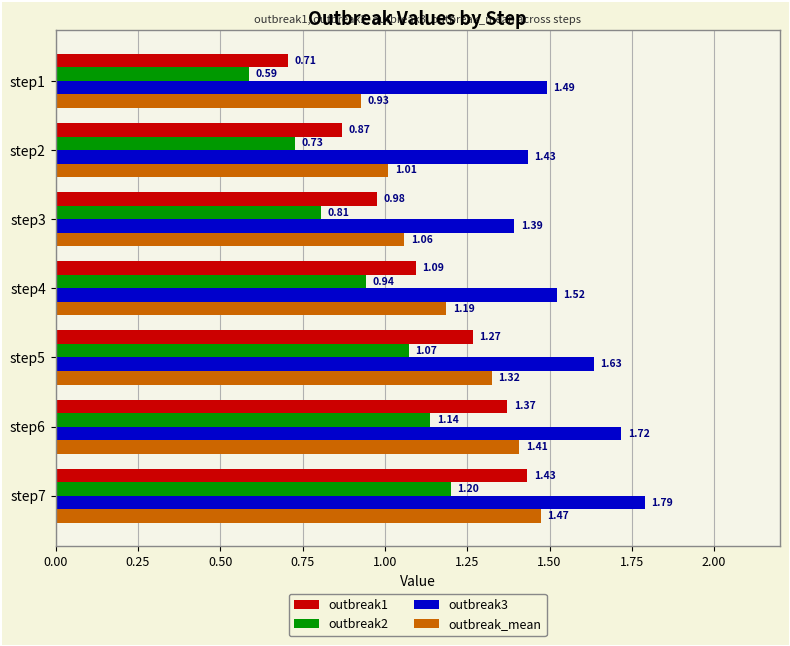

Which series changed the most between step1 and step7?

outbreak1